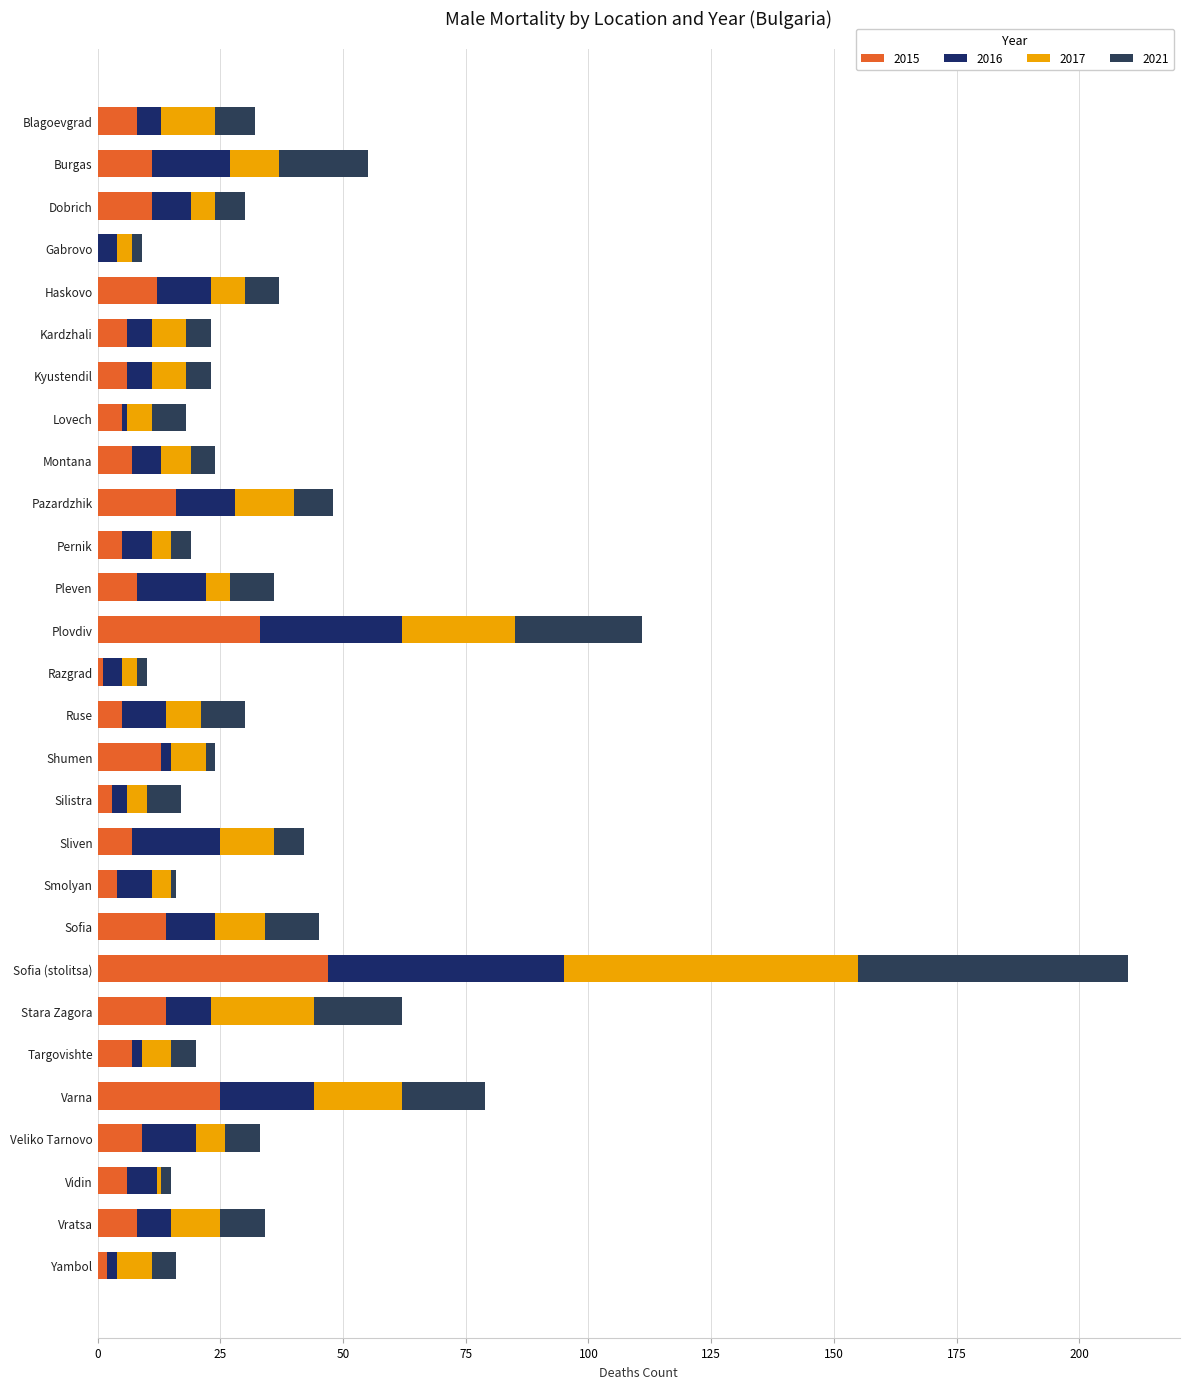

How many data points does each series have?

28